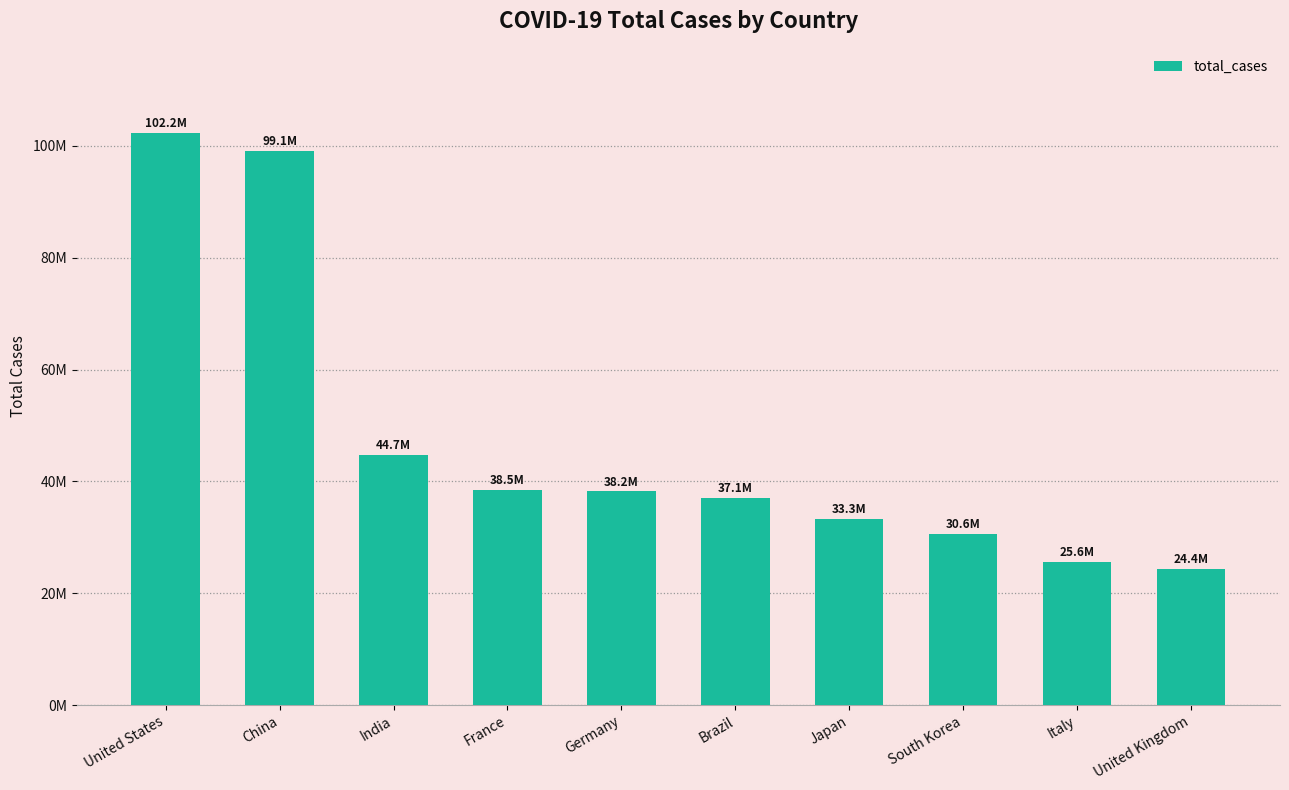

List the labels in order of value, smallest first.

United Kingdom, Italy, South Korea, Japan, Brazil, Germany, France, India, China, United States